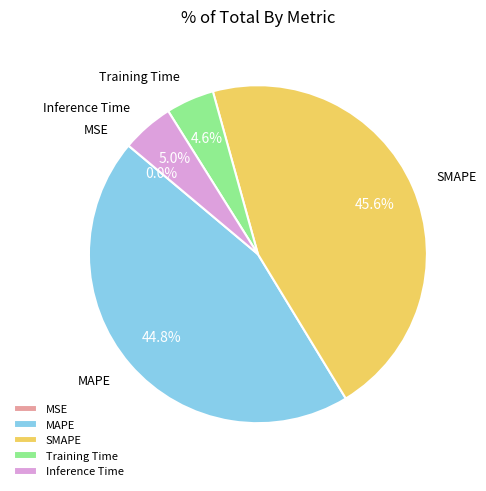

What portion of the pie excludes MAPE?

55.2%